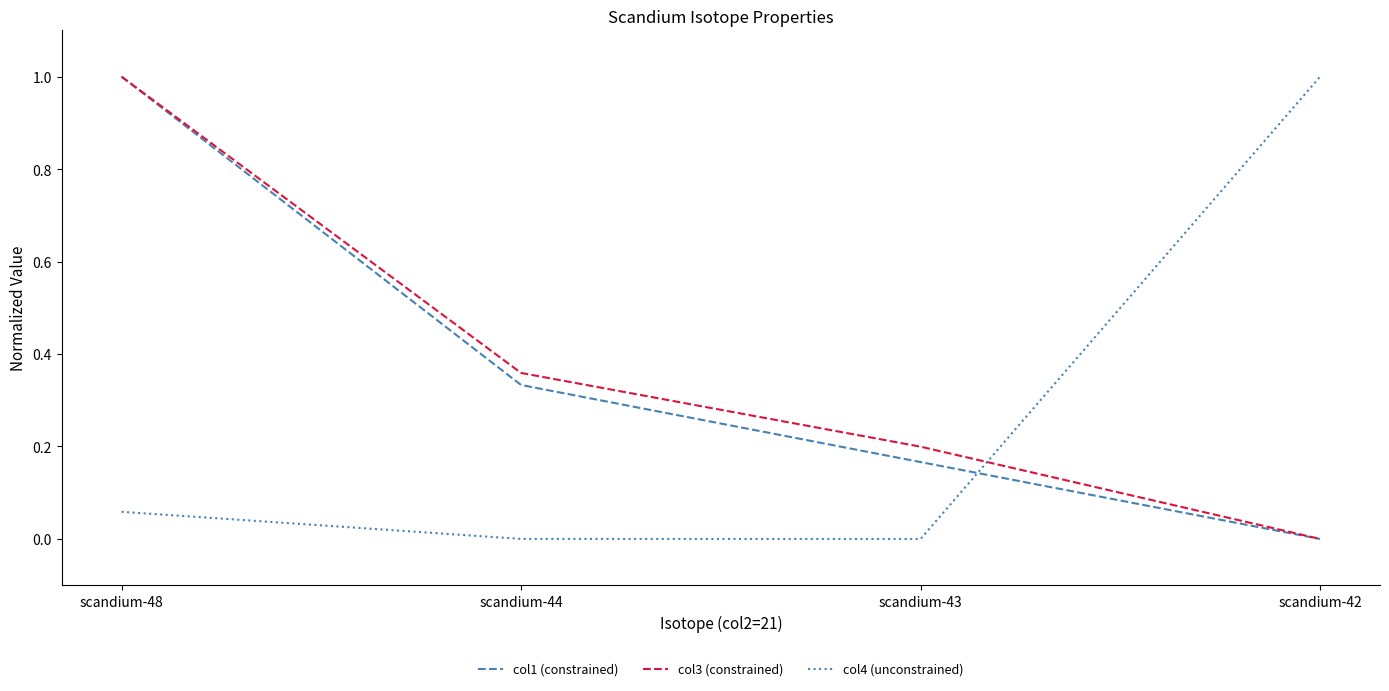

True or false: col3 (constrained) and col4 (unconstrained) intersect in this chart.

True